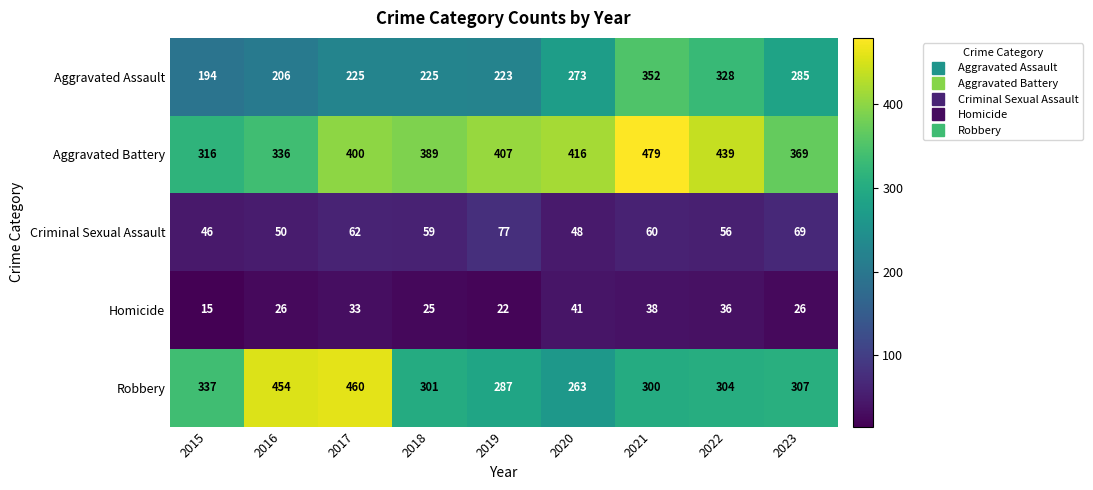

Is the value of Homicide at 2019 greater than the value of Aggravated Assault at 2019?

No